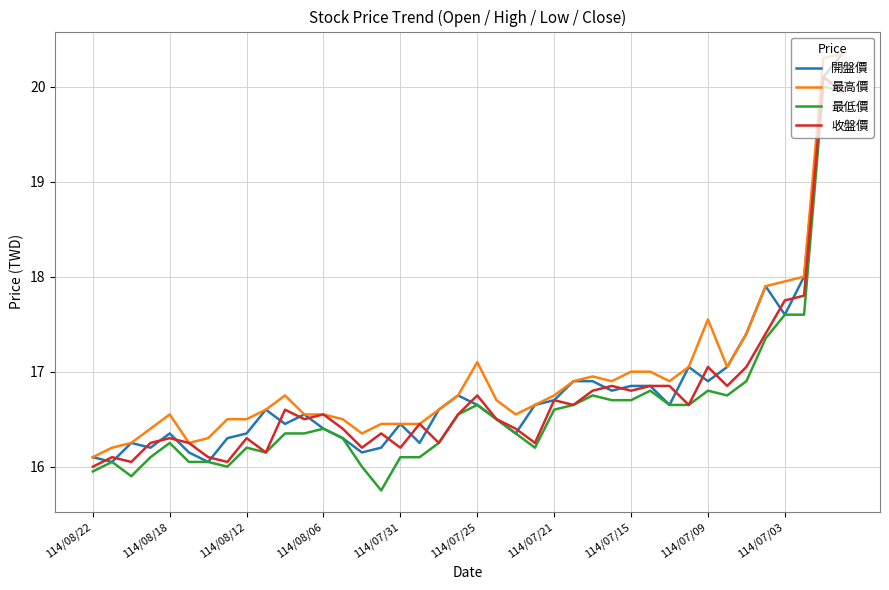

What is the highest value of the 最低價 series?

20.0